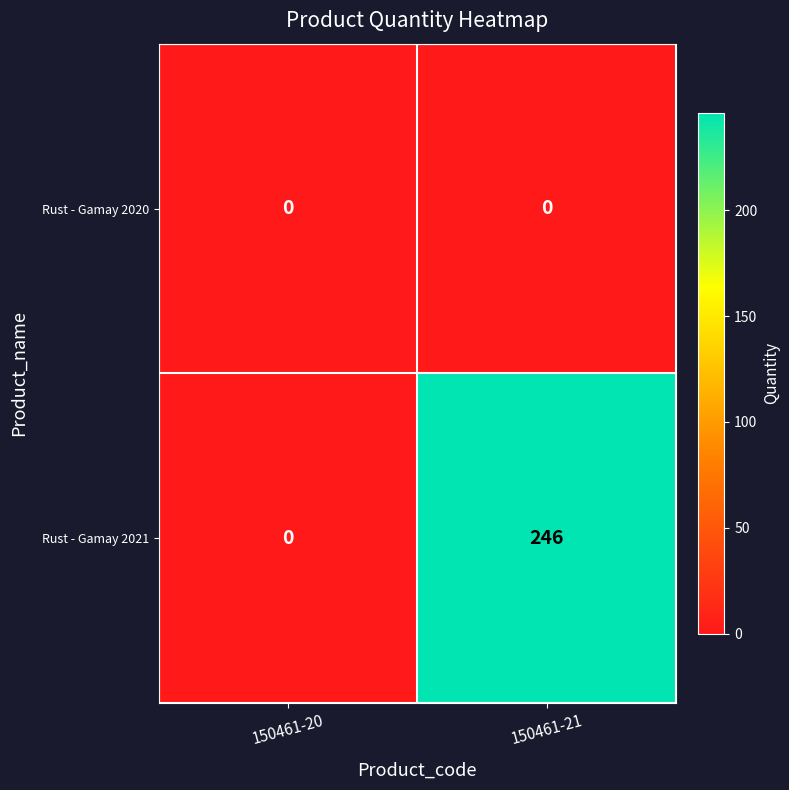

Reading left to right, transcribe all the data shown in this chart.

Rust - Gamay 2020: 0	0
Rust - Gamay 2021: 0	246